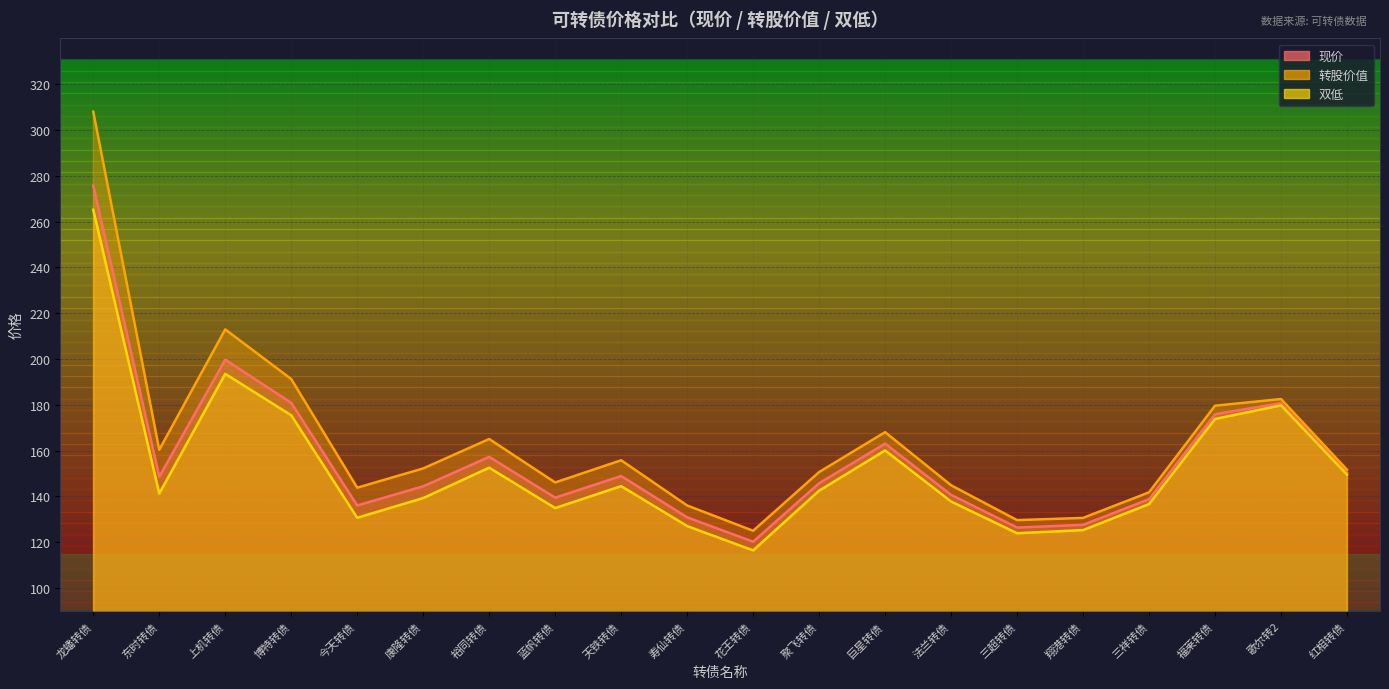

Reading right to left, transcribe all the data shown in this chart.

现价: 150.3	180.7	175.8	138.7	127.5	126.4	140.6	163.0	145.7	120.2	130.8	148.8	139.4	157.2	144.4	136.0	180.8	199.7	148.5	275.7
转股价值: 151.6	182.5	179.6	141.7	130.6	129.6	144.8	168.0	150.6	124.9	136.0	155.7	146.0	165.0	152.2	143.8	191.2	212.9	160.3	308.0
双低: 149.4	179.7	173.8	136.6	125.2	123.9	137.7	160.0	142.5	116.4	127.0	144.4	134.9	152.5	139.2	130.6	175.4	193.5	141.2	265.2